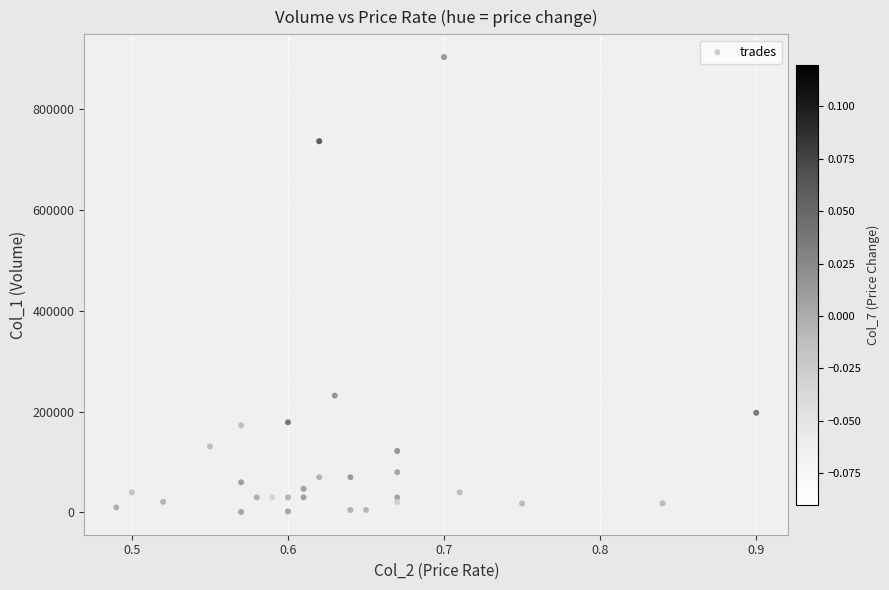

What Y value in the scatter plot is closest to 452500?

232000